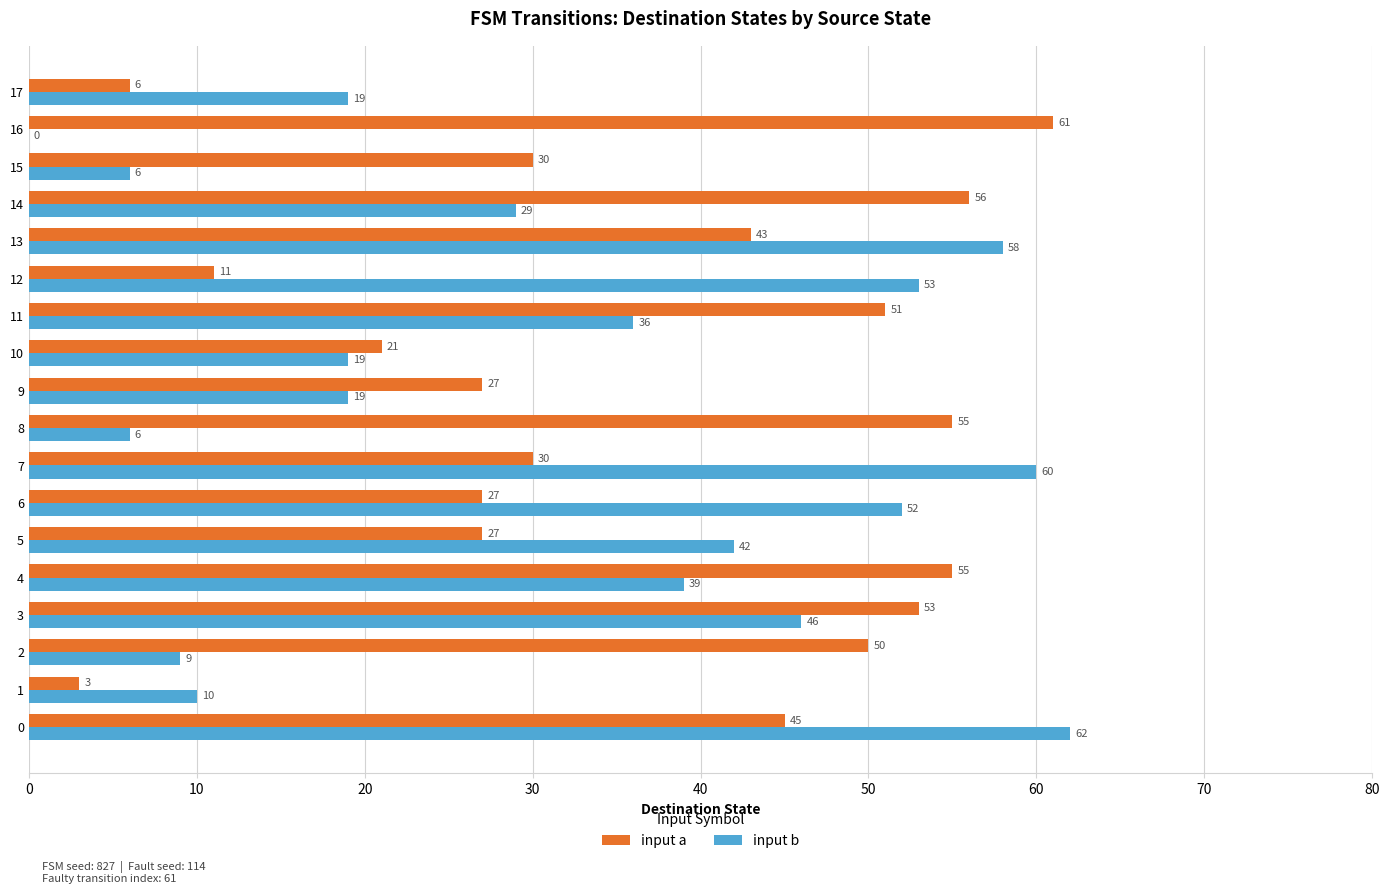

How many positive values does the input b series have?

17